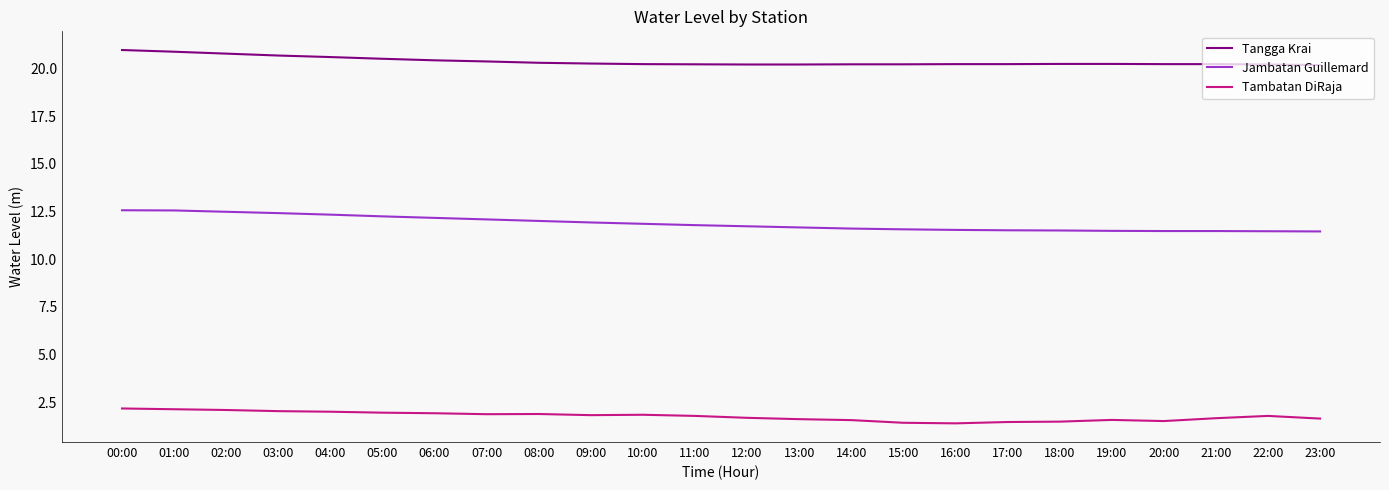

What is the spread (max minus min) of values at 11:00?

18.4